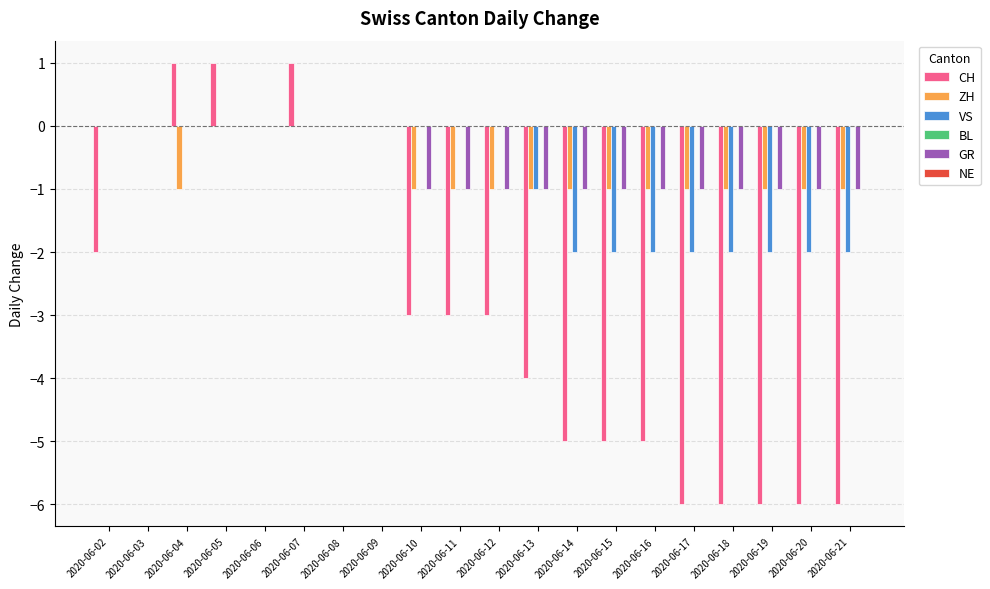

How many groups of bars are there?

20